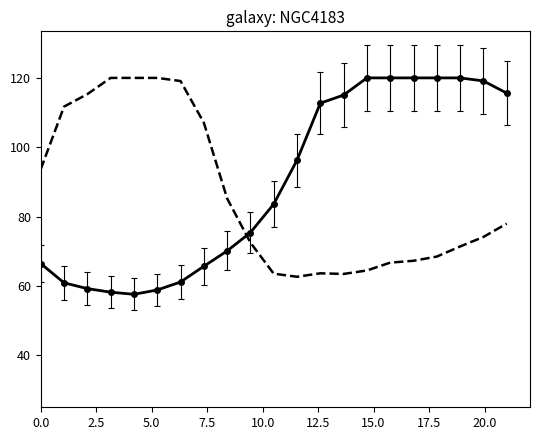

What is the smallest value displayed?

57.6